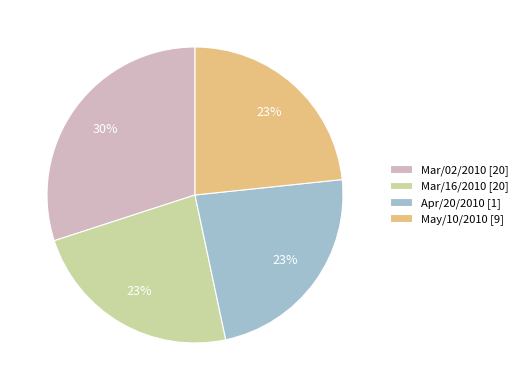

Is there a majority slice in this chart?

No